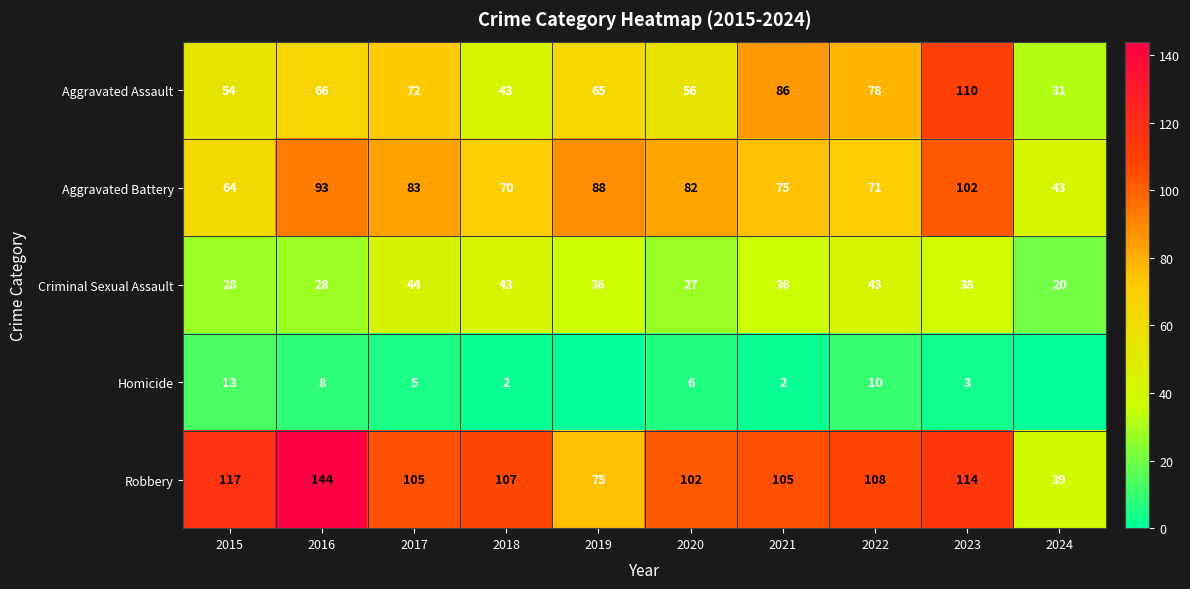

Is it true that Aggravated Battery equals 88 at 2019?

True